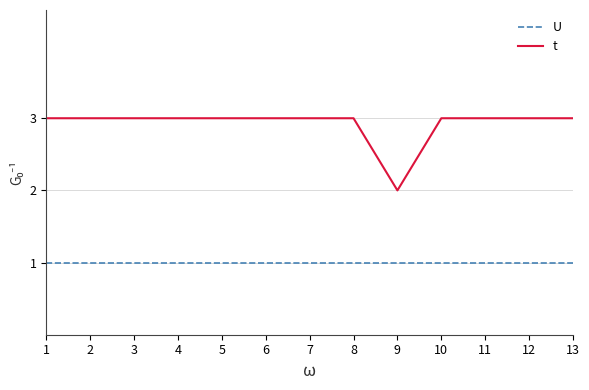

Rank the series by their maximum value, from highest to lowest.

t, U